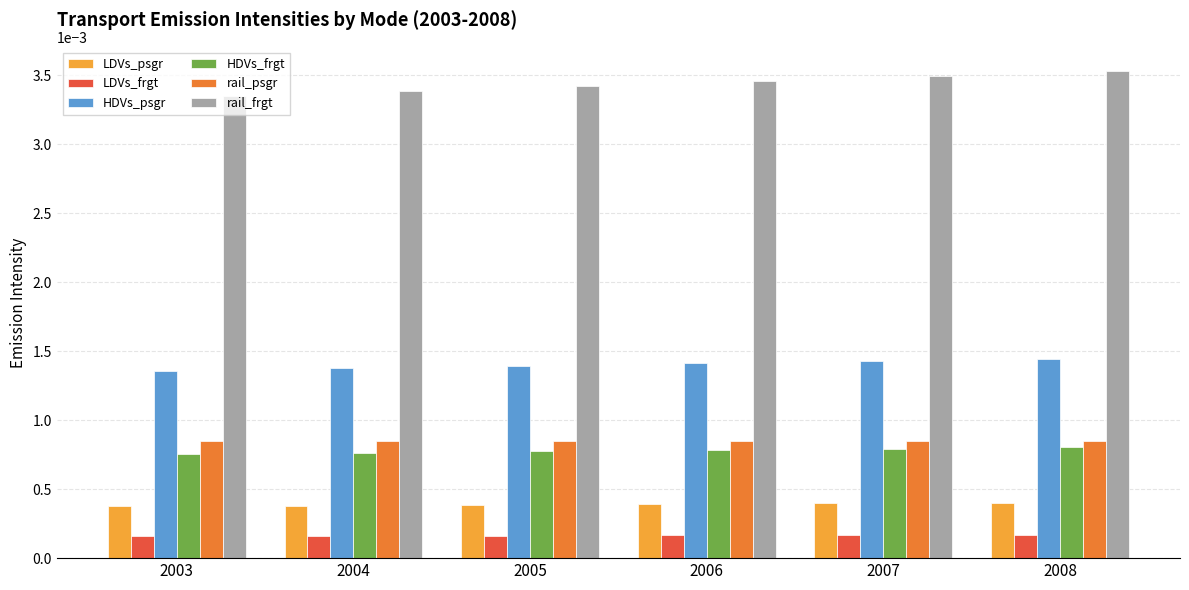

At how many categories does at least one series exceed 0?

6